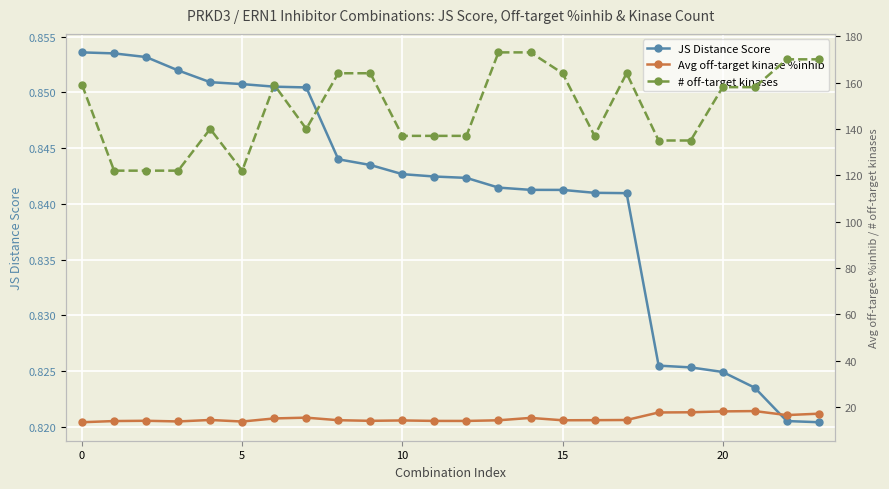

In # off-target kinases, how many points are higher than both neighbors (excluding endpoints)?

3